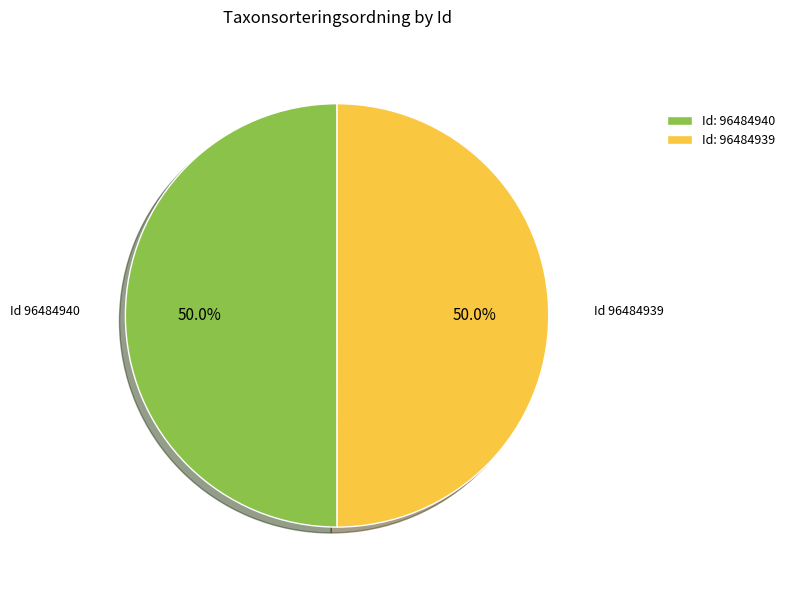

How much of the chart is everything except Id: 96484939?

50.0%